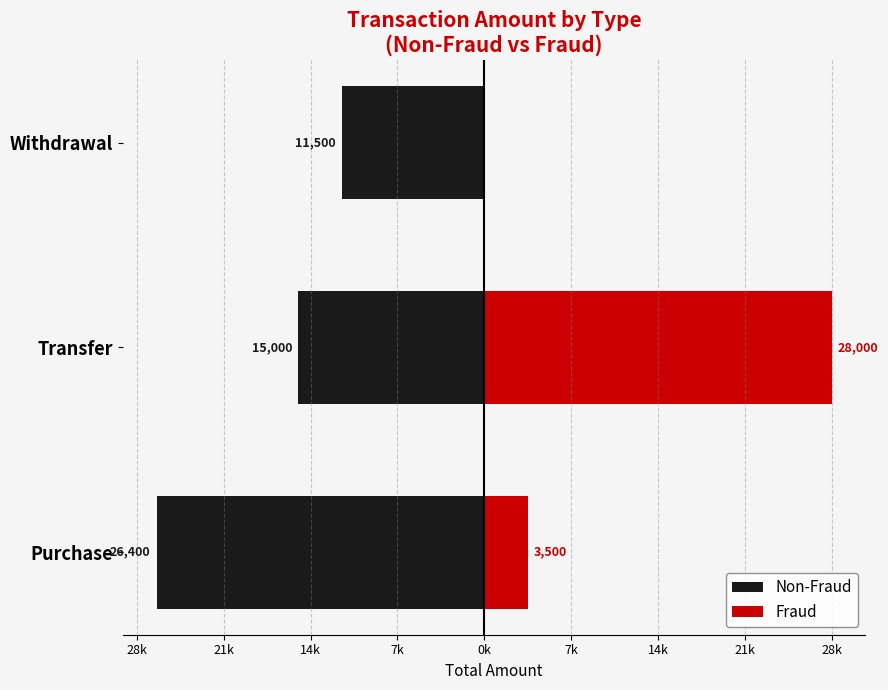

What are all the series names shown in the legend?

Non-Fraud, Fraud